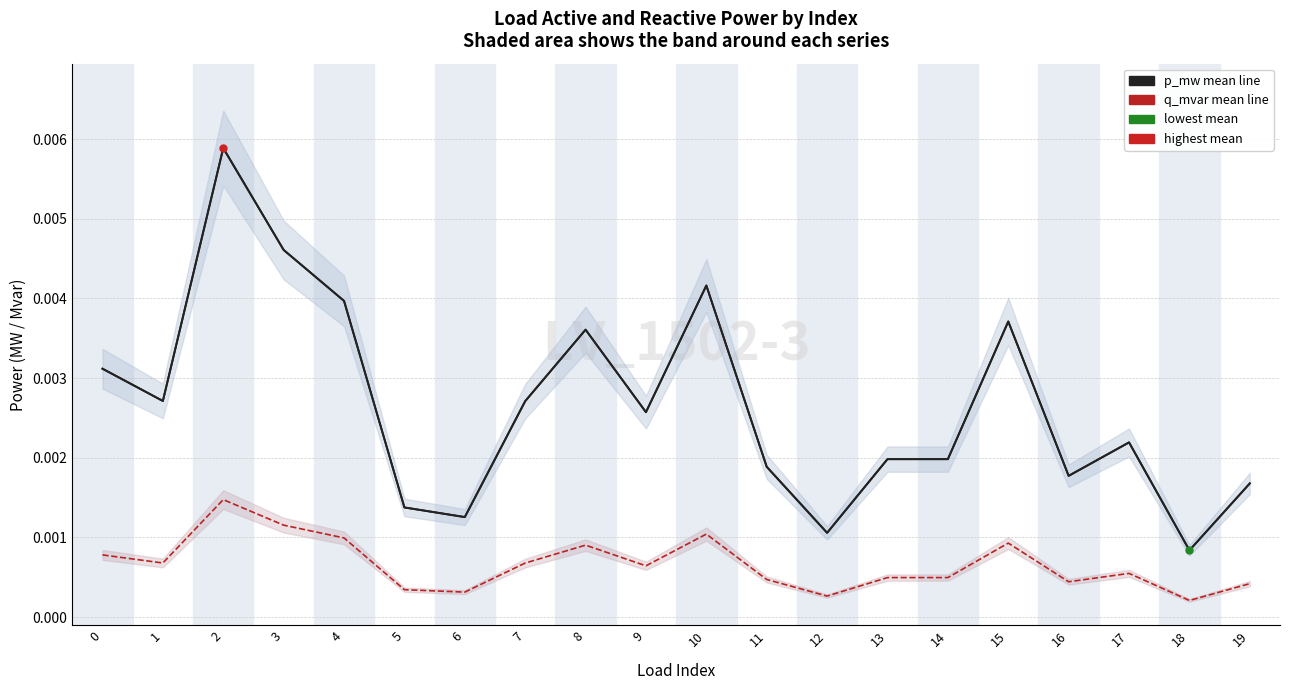

How many lines are shown in the chart?

2